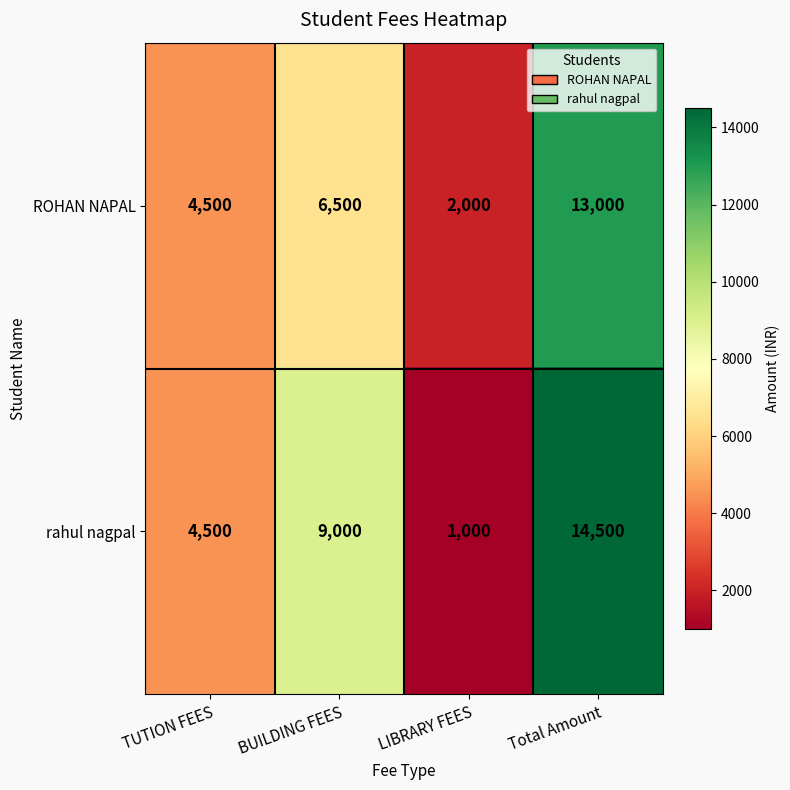

Rank the series by their maximum value, from highest to lowest.

rahul nagpal, ROHAN NAPAL